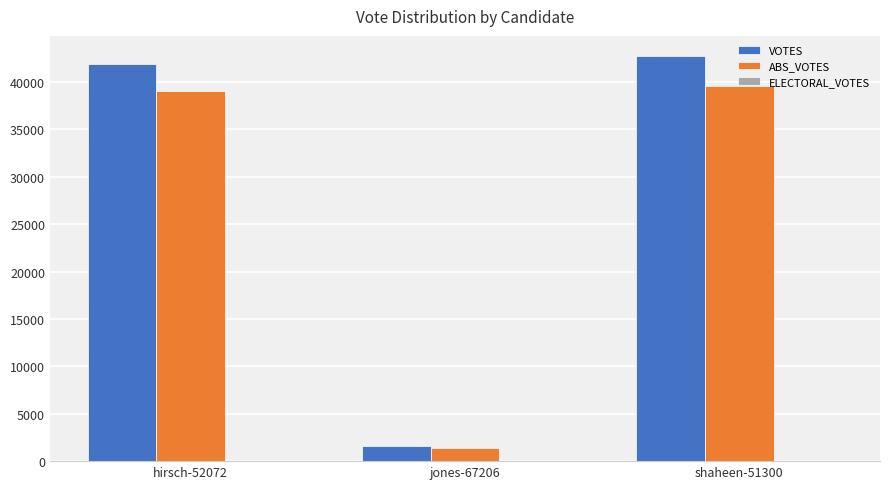

What is the sum of all VOTES values?

86207